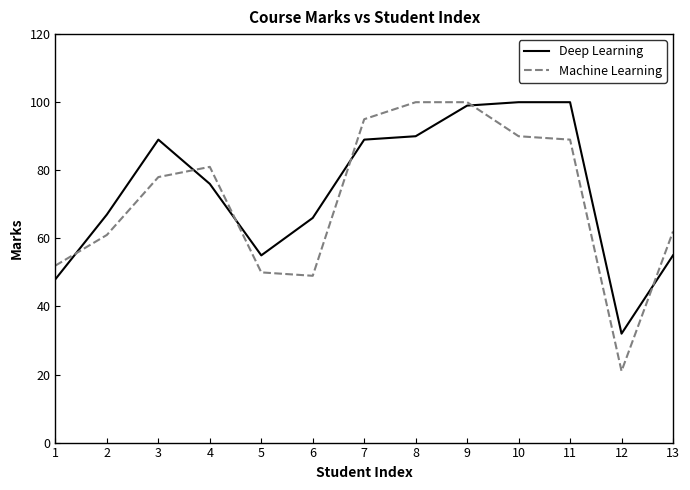

Rank the series at 3 from highest to lowest value.

Deep Learning, Machine Learning